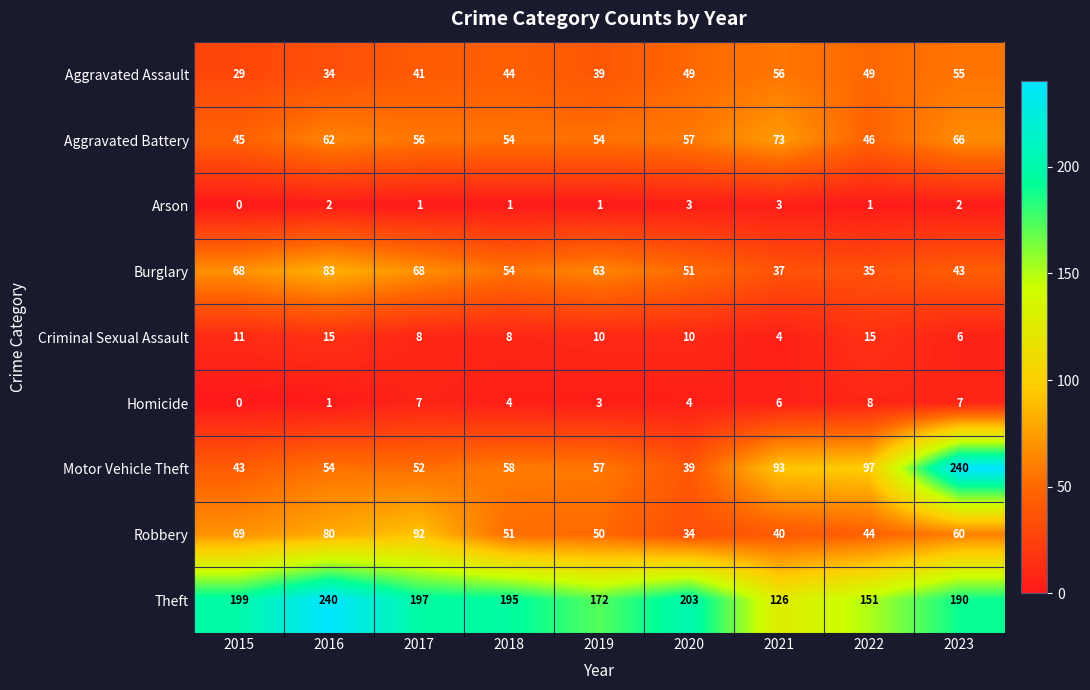

Where is Robbery nearest to the value 63?

2023